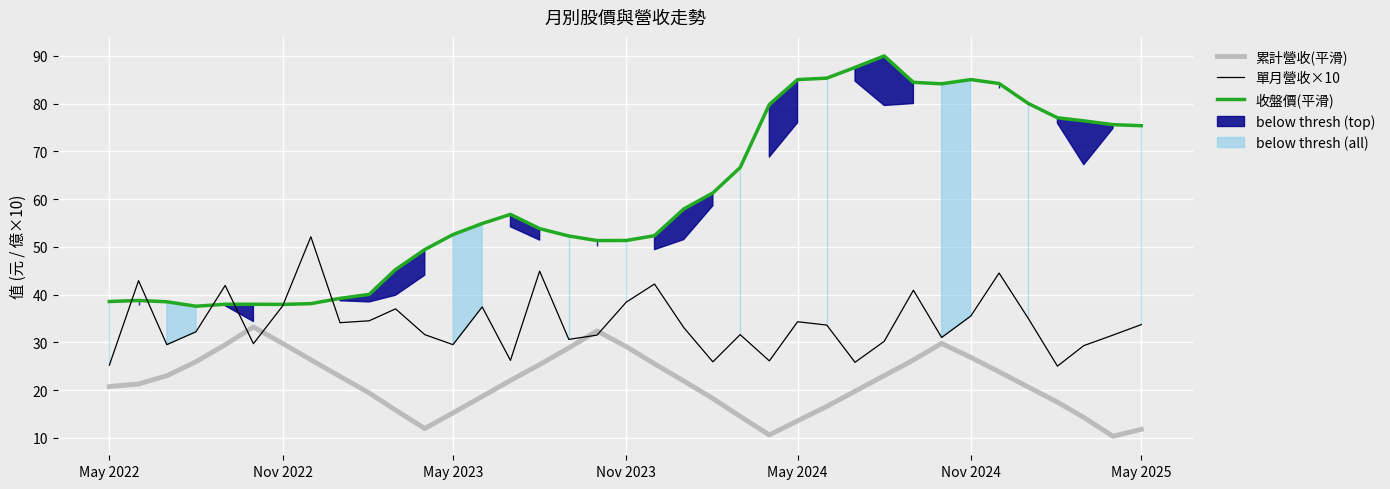

The value of 單月營收×10 at May 2022 is 25.2. True or false?

True